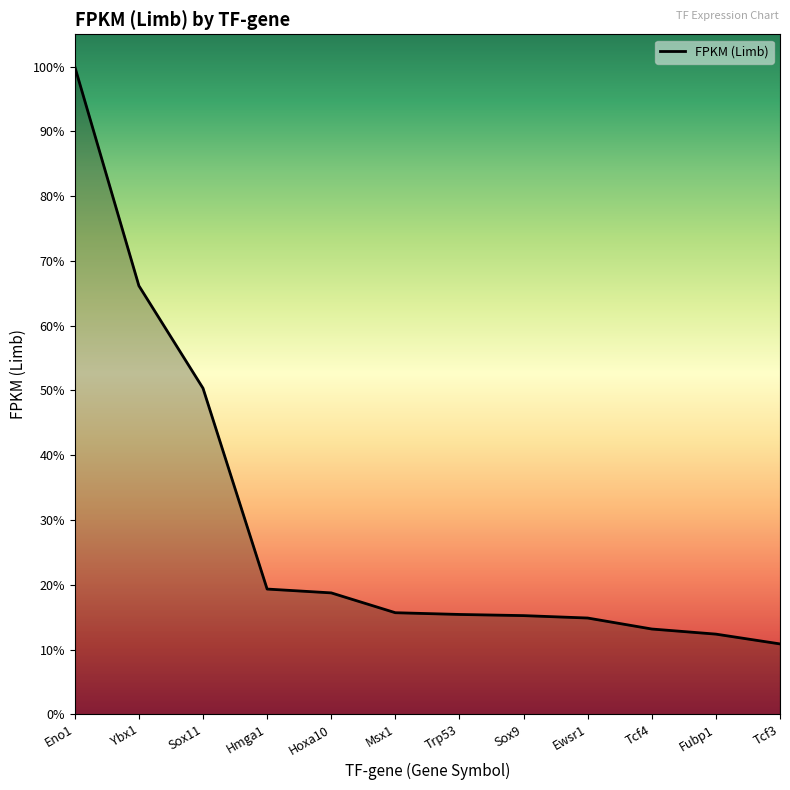

Where does the data first go above 94?

Eno1